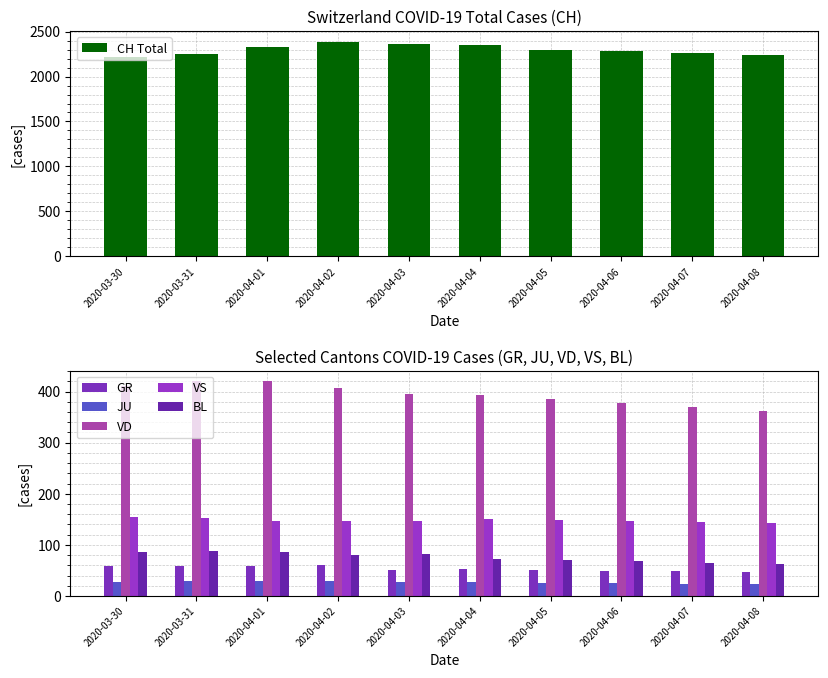

At which label is VD closest to 391?

2020-04-04